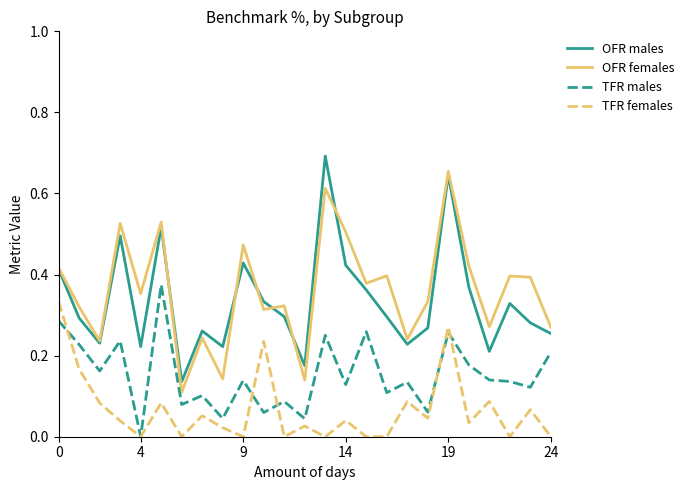

True or false: TFR females and OFR males intersect in this chart.

False